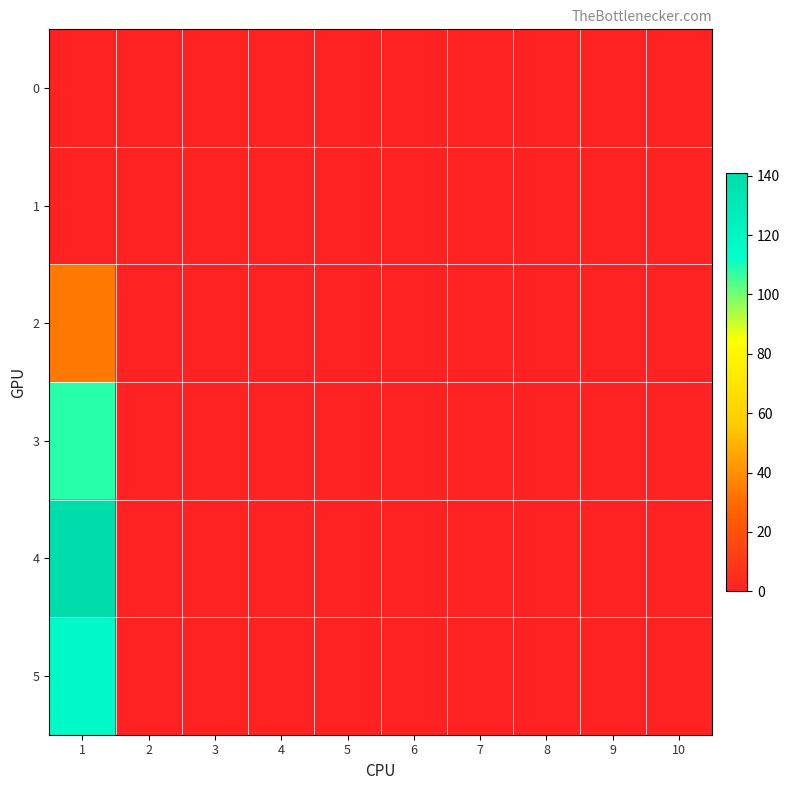

Which series has the largest total across all categories?

4